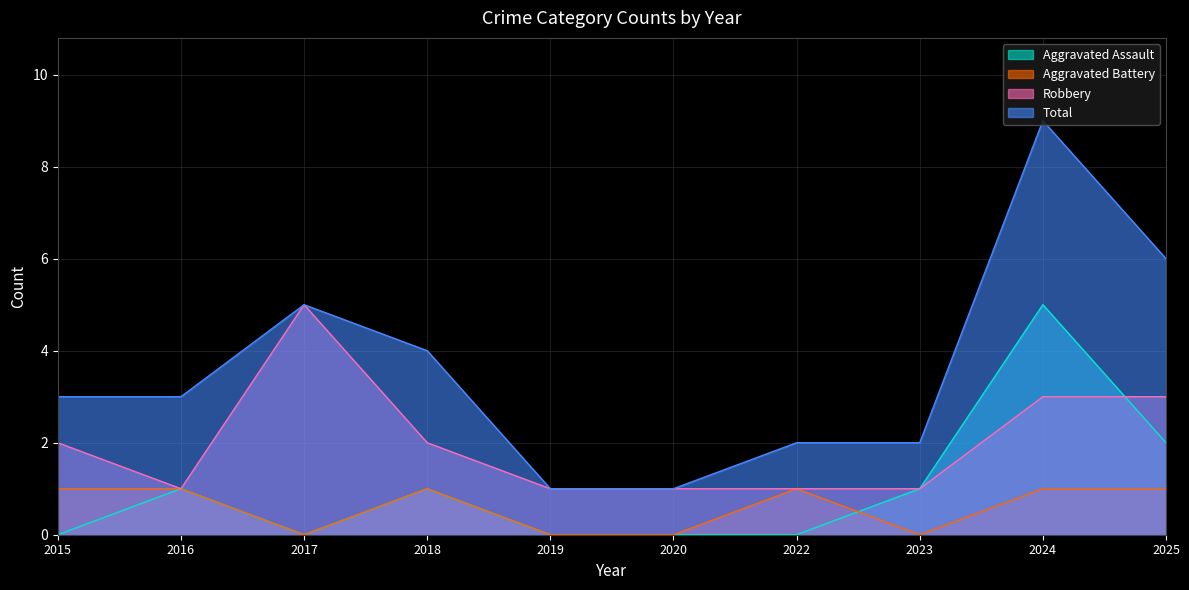

How many lines are shown in the chart?

4